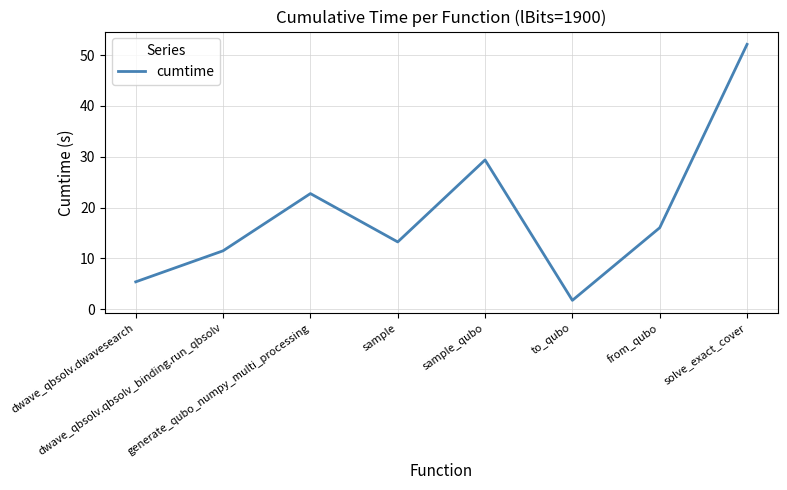

Rank the categories by value from highest to lowest.

solve_exact_cover, sample_qubo, generate_qubo_numpy_multi_processing, from_qubo, sample, dwave_qbsolv.qbsolv_binding.run_qbsolv, dwave_qbsolv.dwavesearch, to_qubo